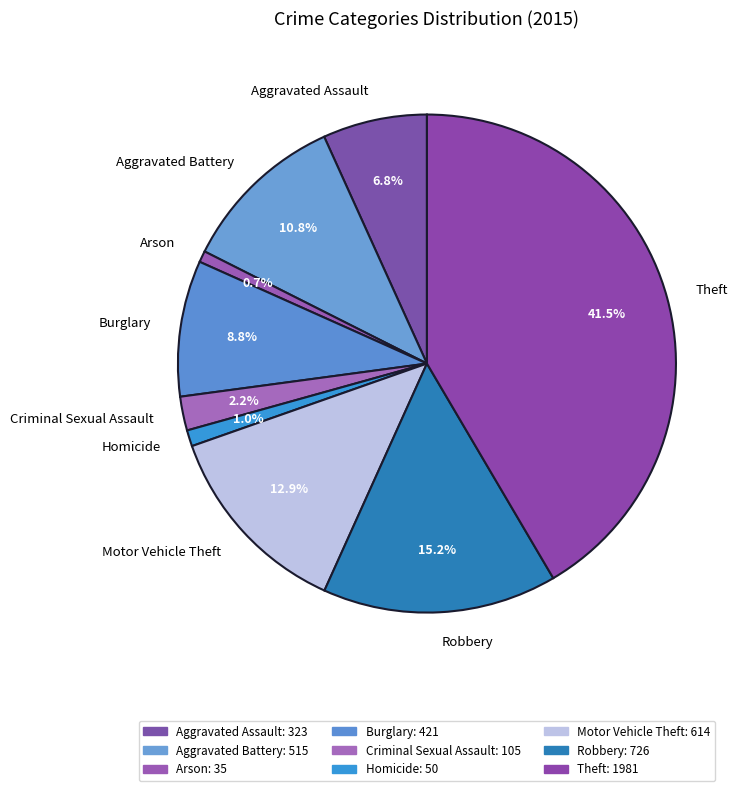

Approximately how many times larger is the value at Aggravated Assault compared to Motor Vehicle Theft?

0.5